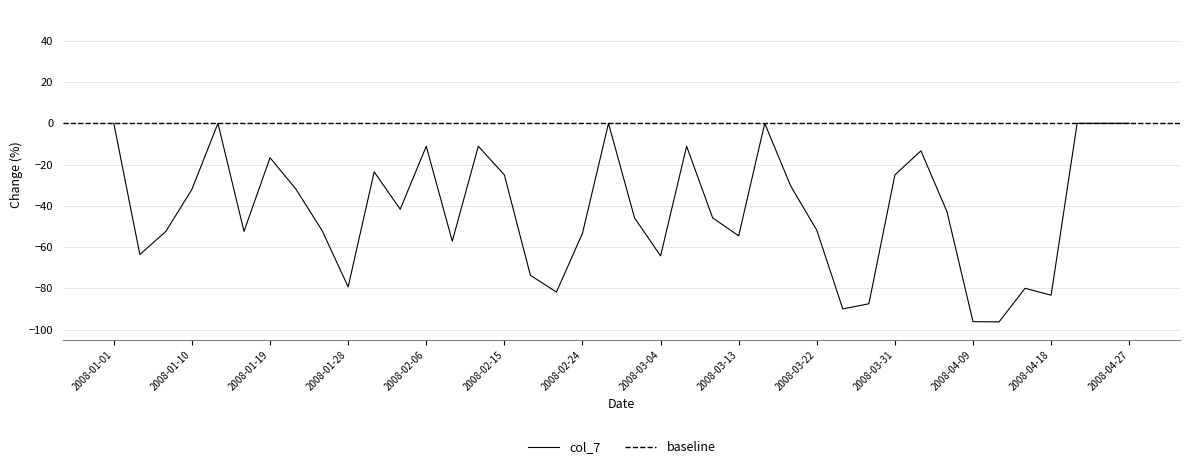

At which category does the data reach its first local peak?

5